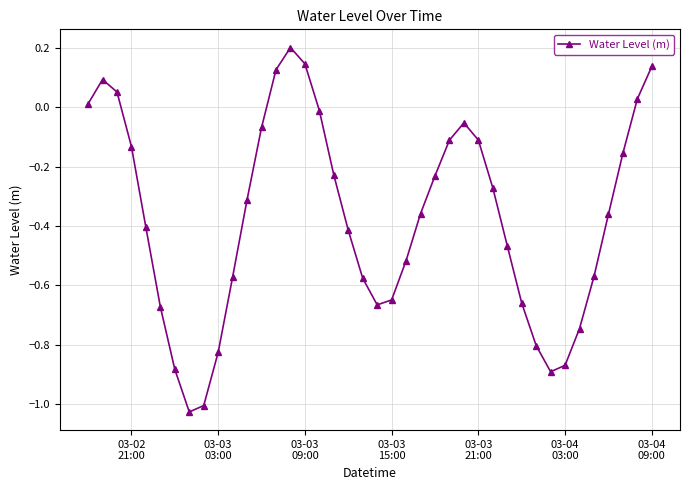

Does the chart have visible grid lines?

Yes